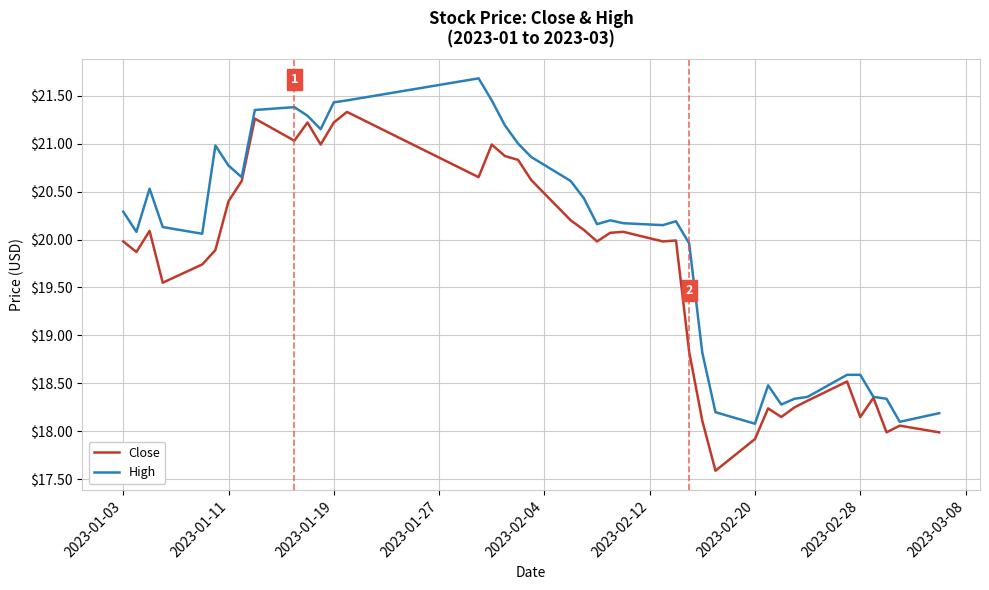

List the series in order of their peak value, highest first.

High, Close